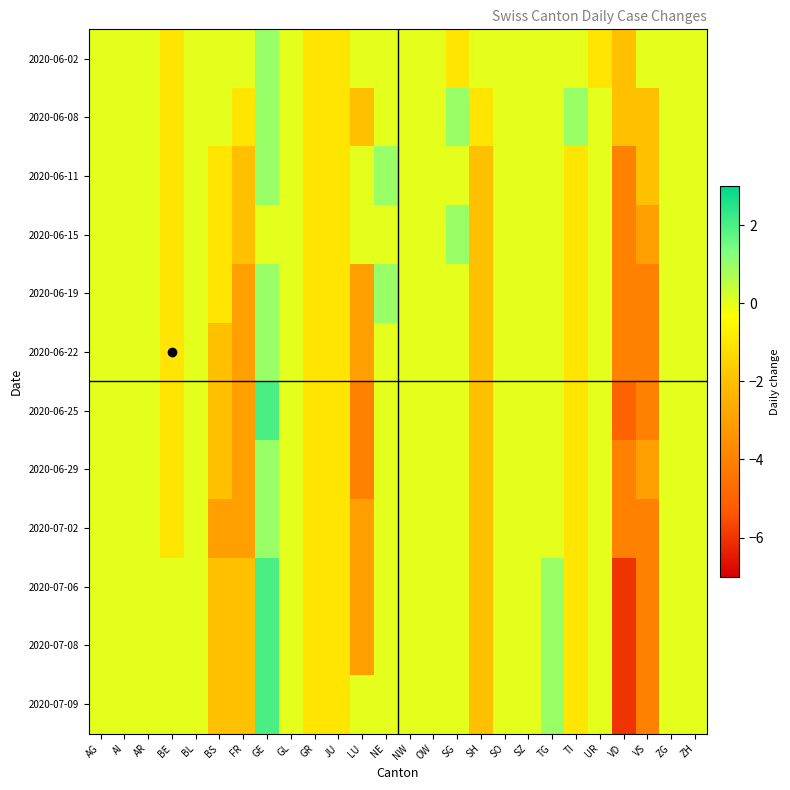

Between TG and TI, which series saw the biggest shift?

2020-07-06